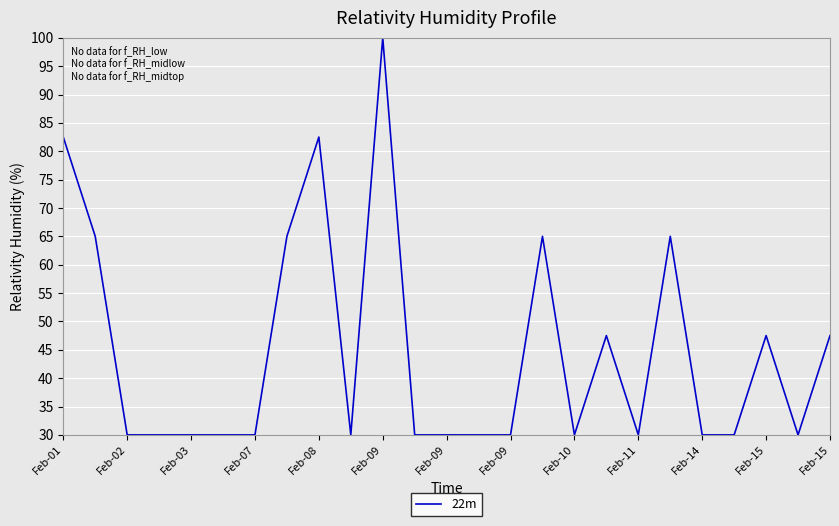

What is the maximum value shown in the chart?

100.0